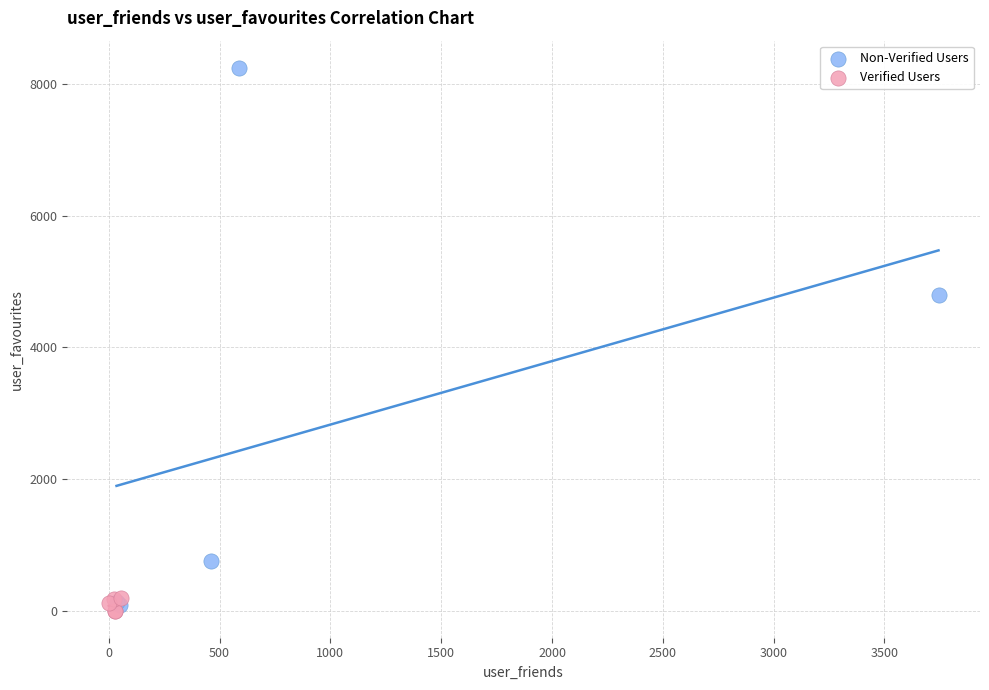

Which series has the widest spread of Y values?

Non-Verified Users